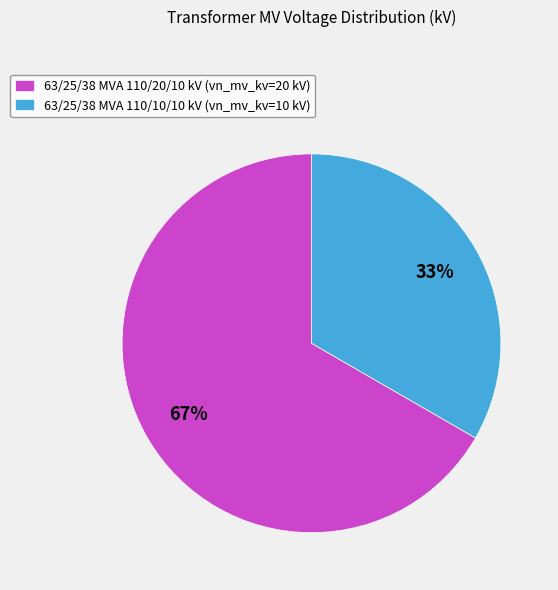

Which has a higher value, 63/25/38 MVA 110/10/10 kV or 63/25/38 MVA 110/20/10 kV?

63/25/38 MVA 110/20/10 kV